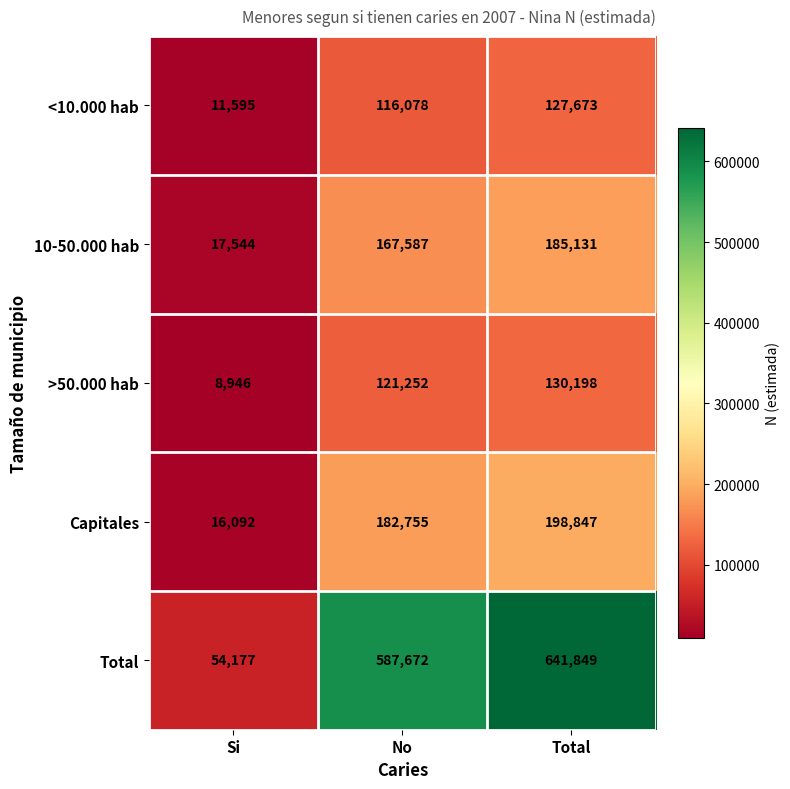

What is the spread (max minus min) of values at No?

471594